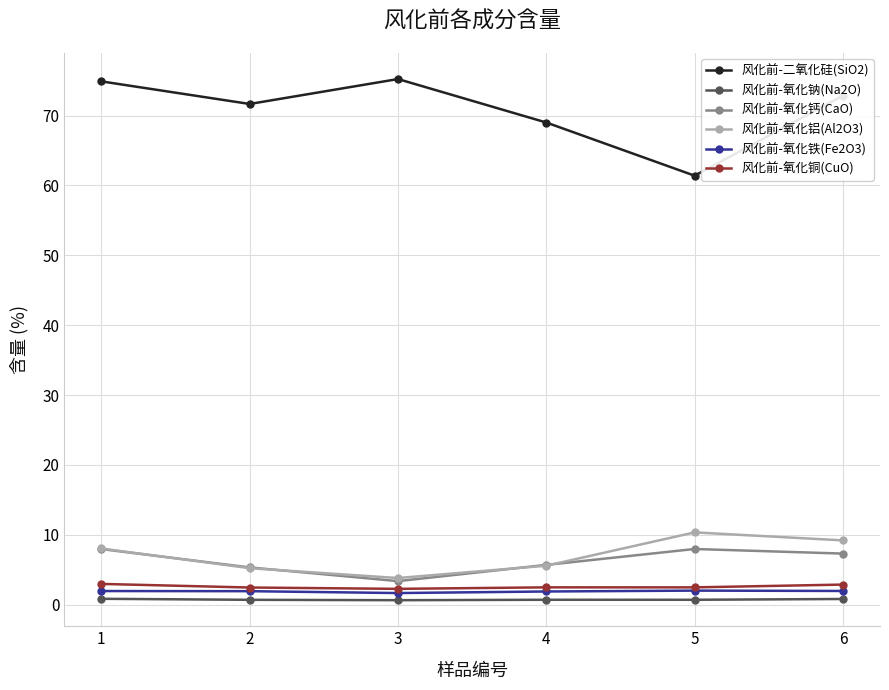

What is the total value across all series at 5?

84.9